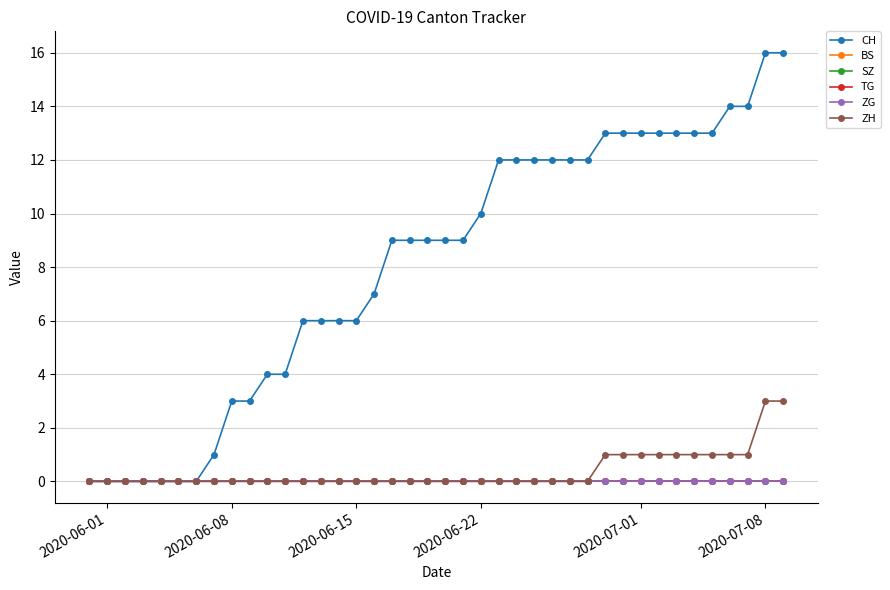

True or false: BS and SZ cross at least once.

False